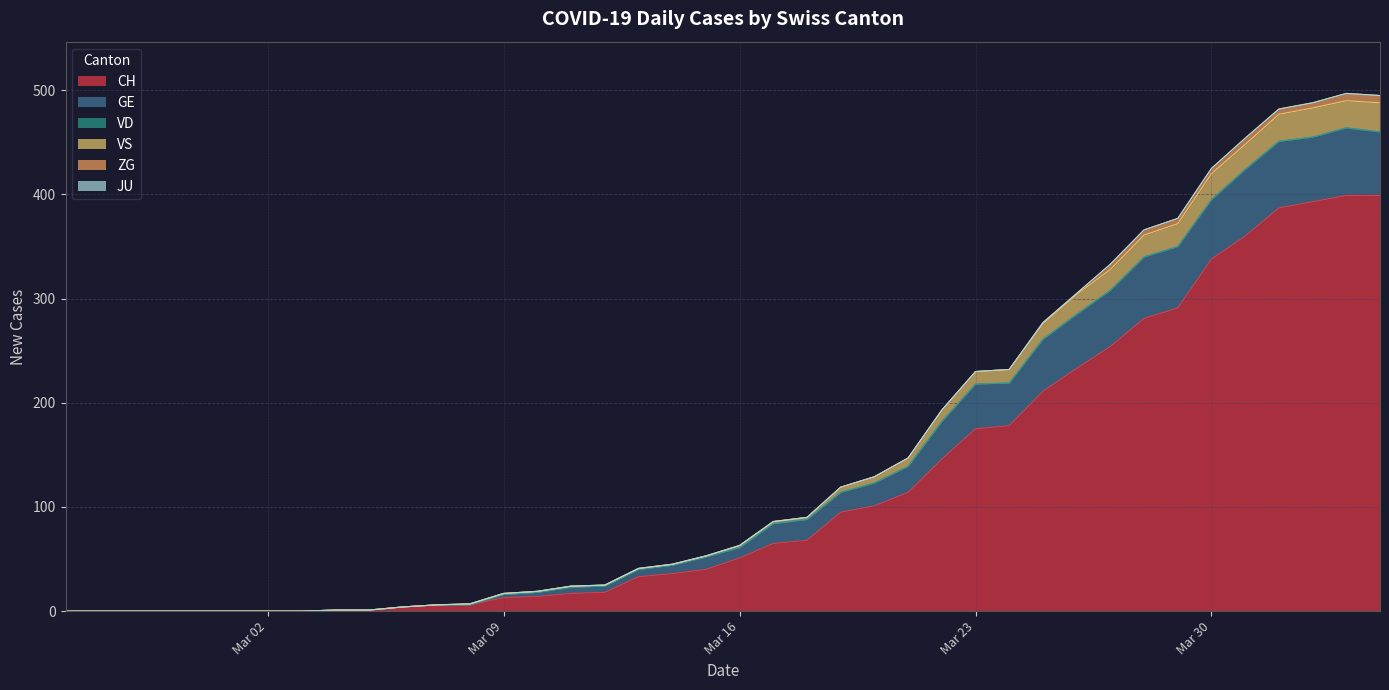

How many lines are shown in the chart?

6